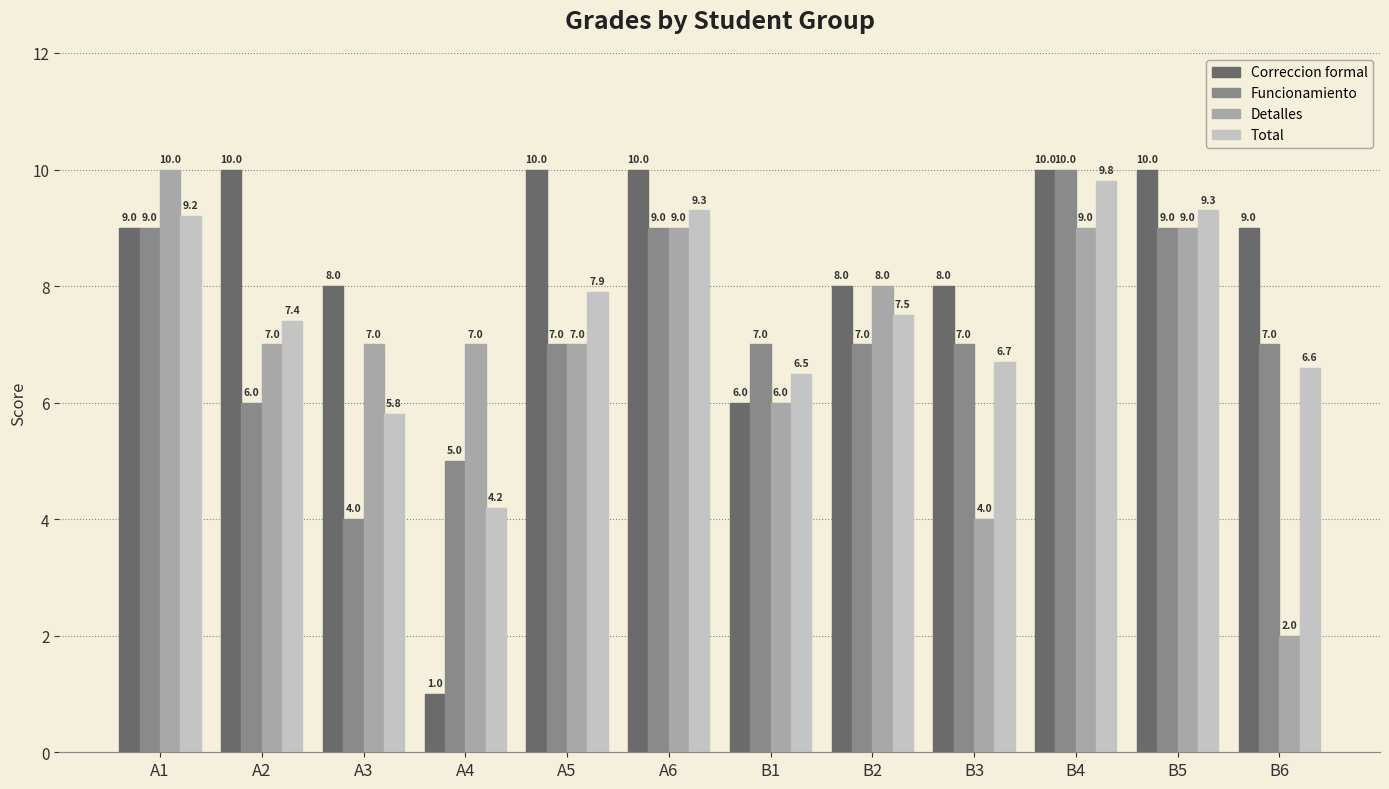

Reading left to right, what are all the values shown in this chart?

Correccion formal: A1=9.0	A2=10.0	A3=8.0	A4=1.0	A5=10.0	A6=10.0	B1=6.0	B2=8.0	B3=8.0	B4=10.0	B5=10.0	B6=9.0
Funcionamiento: A1=9.0	A2=6.0	A3=4.0	A4=5.0	A5=7.0	A6=9.0	B1=7.0	B2=7.0	B3=7.0	B4=10.0	B5=9.0	B6=7.0
Detalles: A1=10.0	A2=7.0	A3=7.0	A4=7.0	A5=7.0	A6=9.0	B1=6.0	B2=8.0	B3=4.0	B4=9.0	B5=9.0	B6=2.0
Total: A1=9.2	A2=7.4	A3=5.8	A4=4.2	A5=7.9	A6=9.3	B1=6.5	B2=7.5	B3=6.7	B4=9.8	B5=9.3	B6=6.6